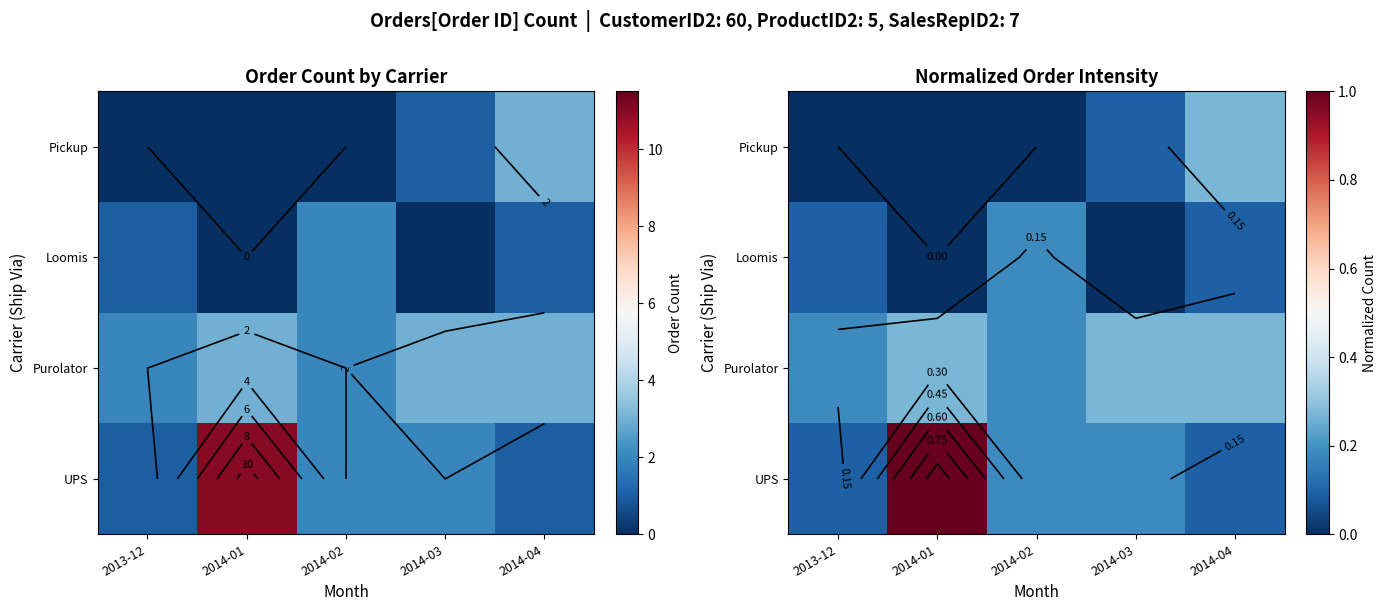

What is the difference between the maximum and minimum values in the Purolator series?

0.1